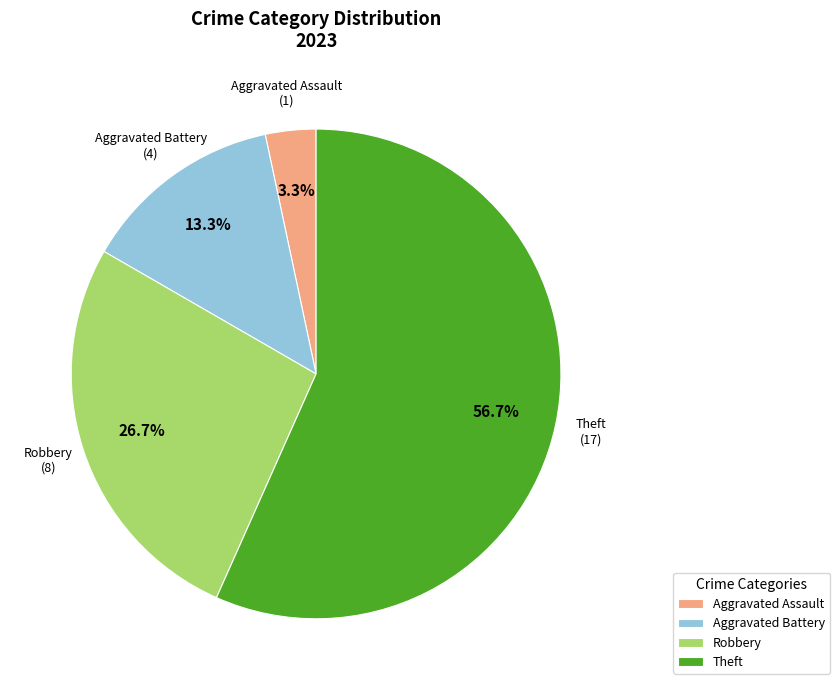

Which has a higher value, Robbery or Aggravated Assault?

Robbery